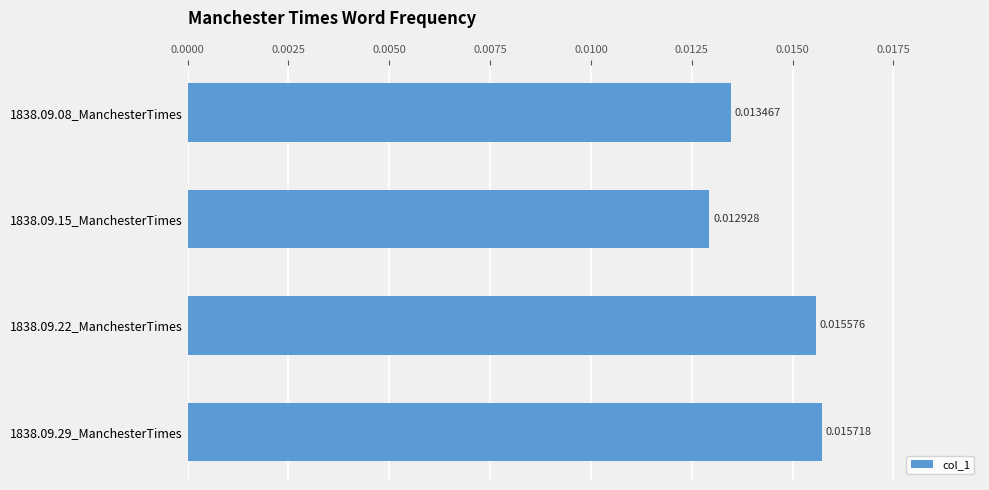

List the labels in order of value, smallest first.

1838.09.15_ManchesterTimes, 1838.09.08_ManchesterTimes, 1838.09.22_ManchesterTimes, 1838.09.29_ManchesterTimes